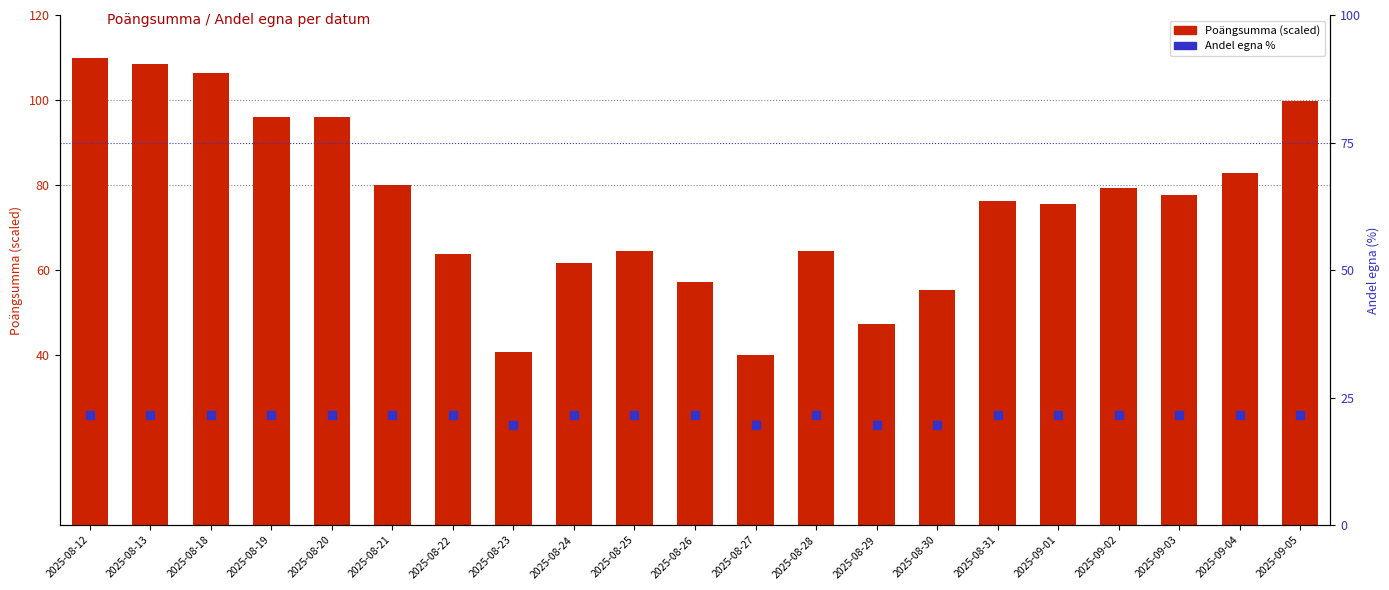

What is the label of the 16th bar from the right?

2025-08-21